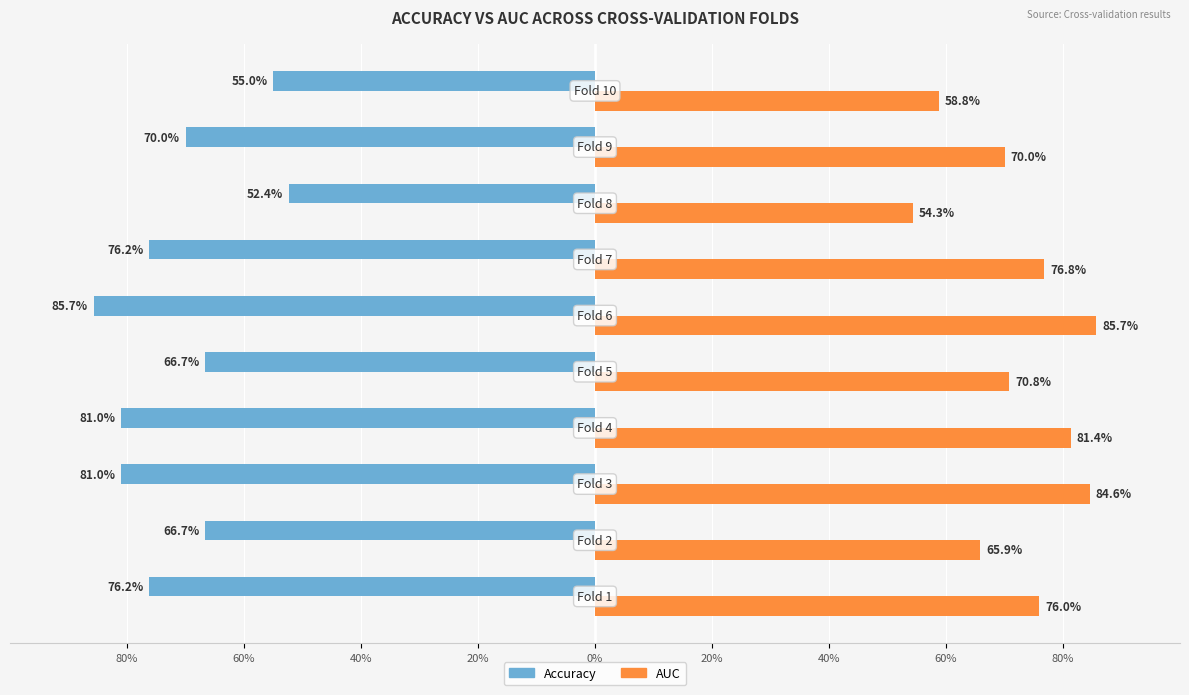

What is the maximum value shown in the chart?

0.9